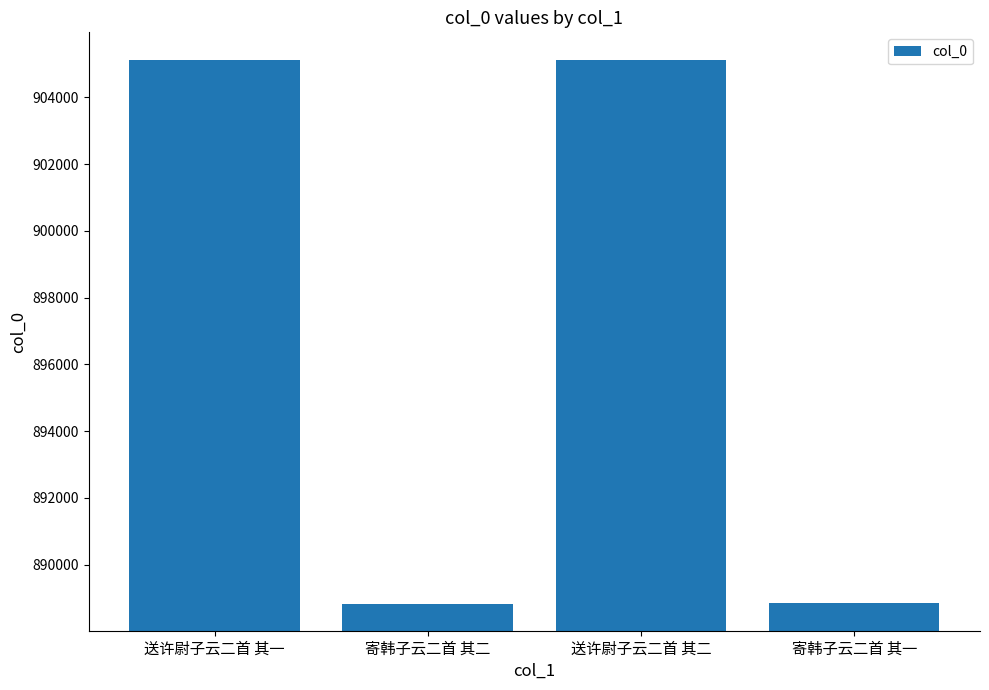

What is the change in value from 送许尉子云二首 其二 to 寄韩子云二首 其一?

-16292